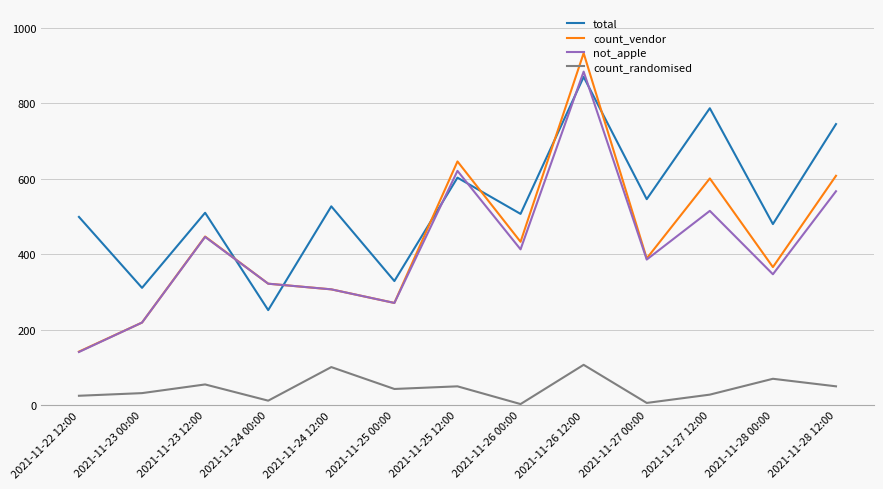

The value of count_vendor at 2021-11-23 00:00 is 49. True or false?

False